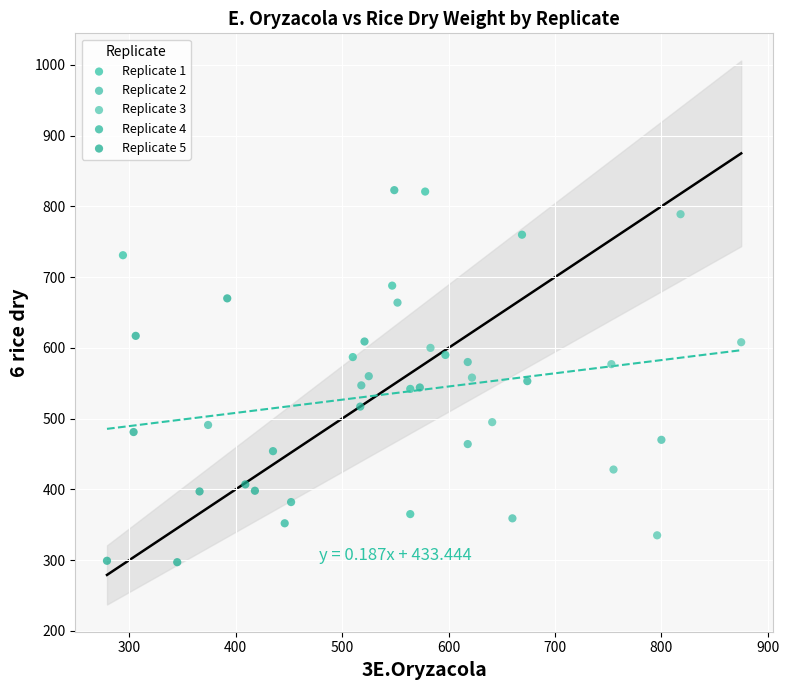

Which series reaches the minimum Y coordinate?

Replicate 5